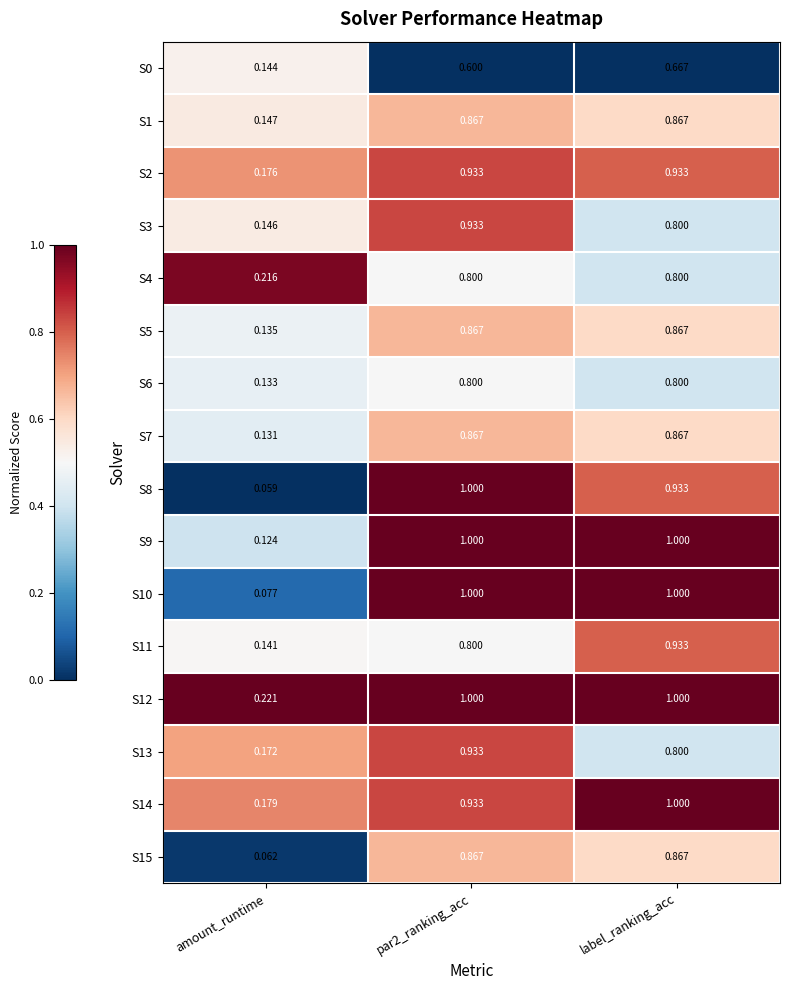

Is the value of S7 at label_ranking_acc greater than the value of S6 at amount_runtime?

Yes